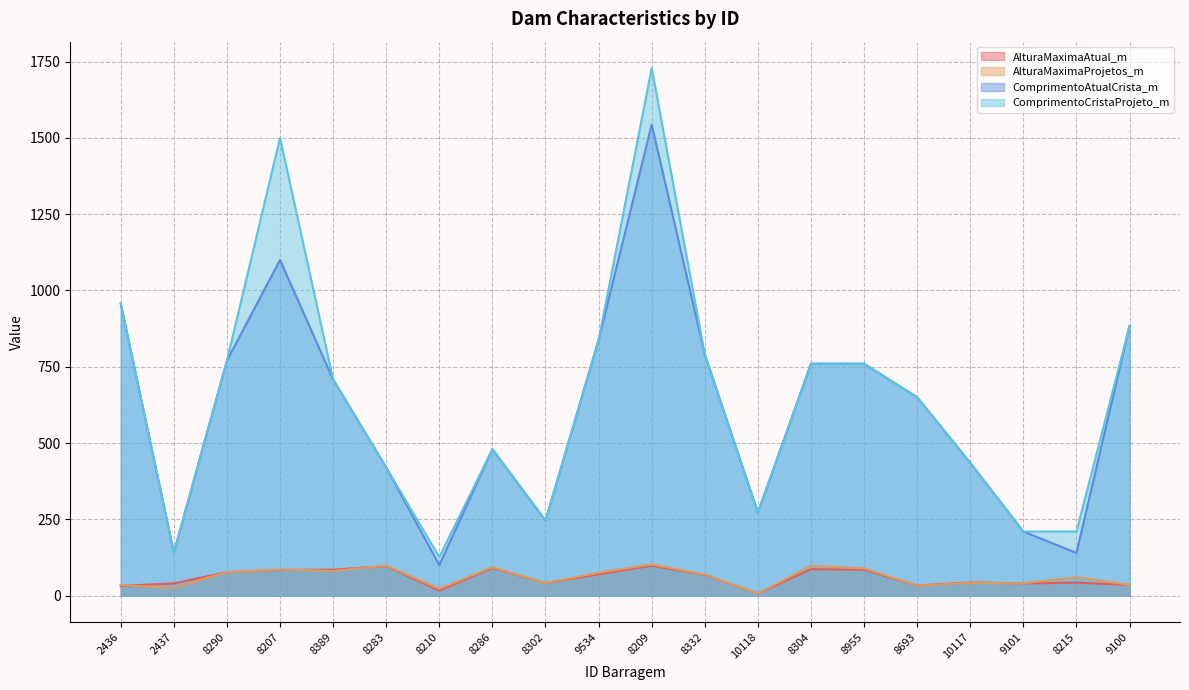

What is the average value of the ComprimentoCristaProjeto_m series?

644.3